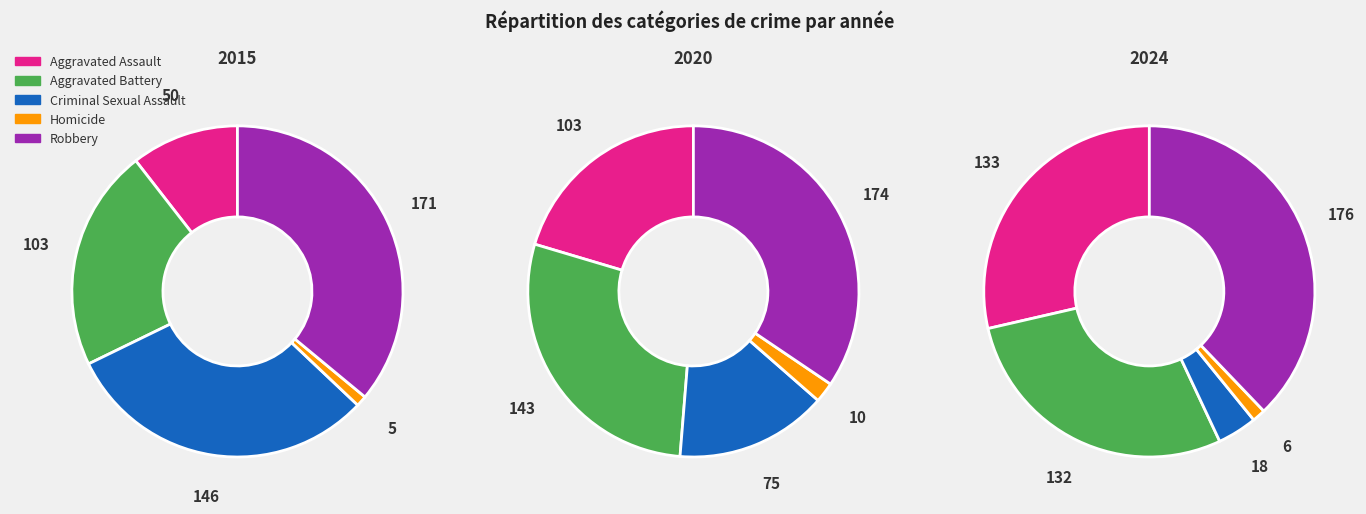

Is Criminal Sexual Assault the majority of the pie?

No